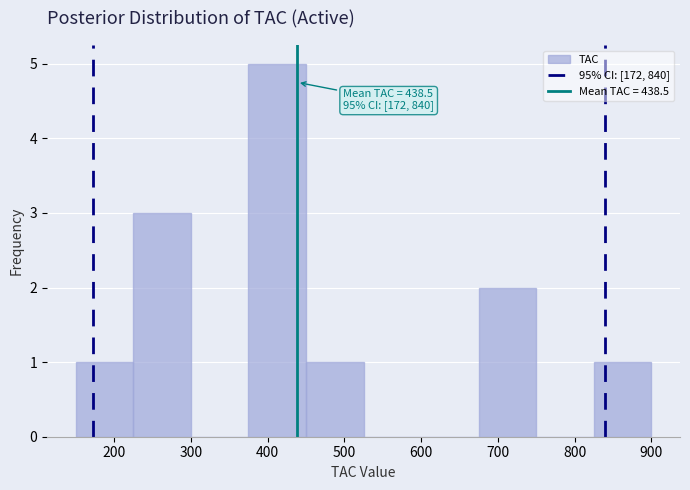

Over which range of the x-axis is the bar tallest?

375 to 450